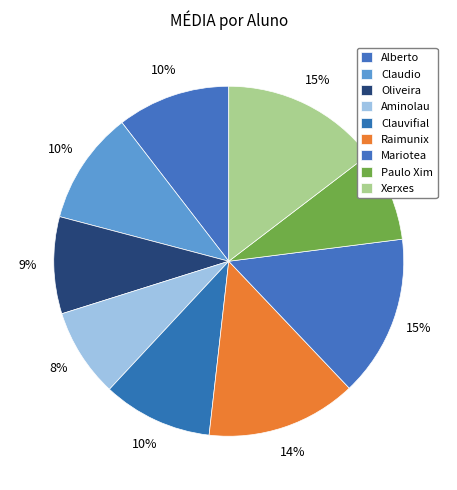

What percentage is the Aminolau slice, to the nearest percent?

8%